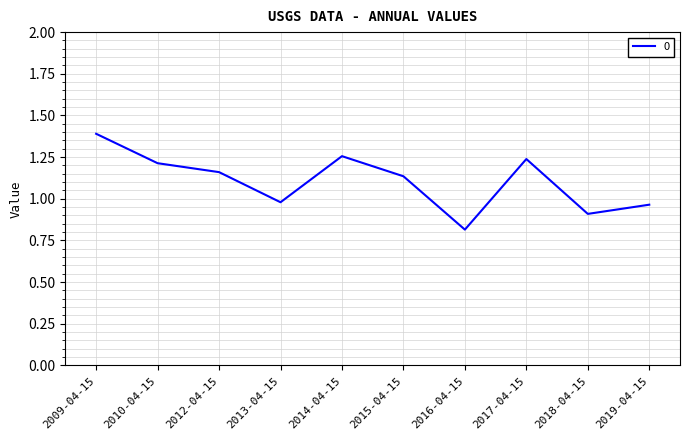

What is the ratio of the value at 2012-04-15 to the value at 2017-04-15?

0.9